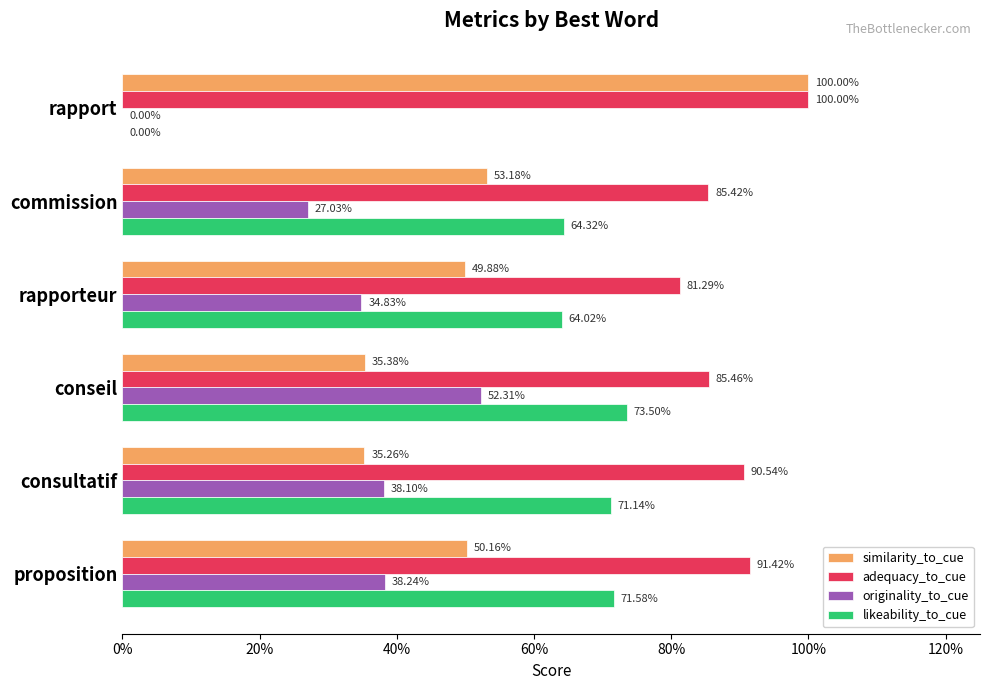

What is the maximum value shown in the chart?

1.0